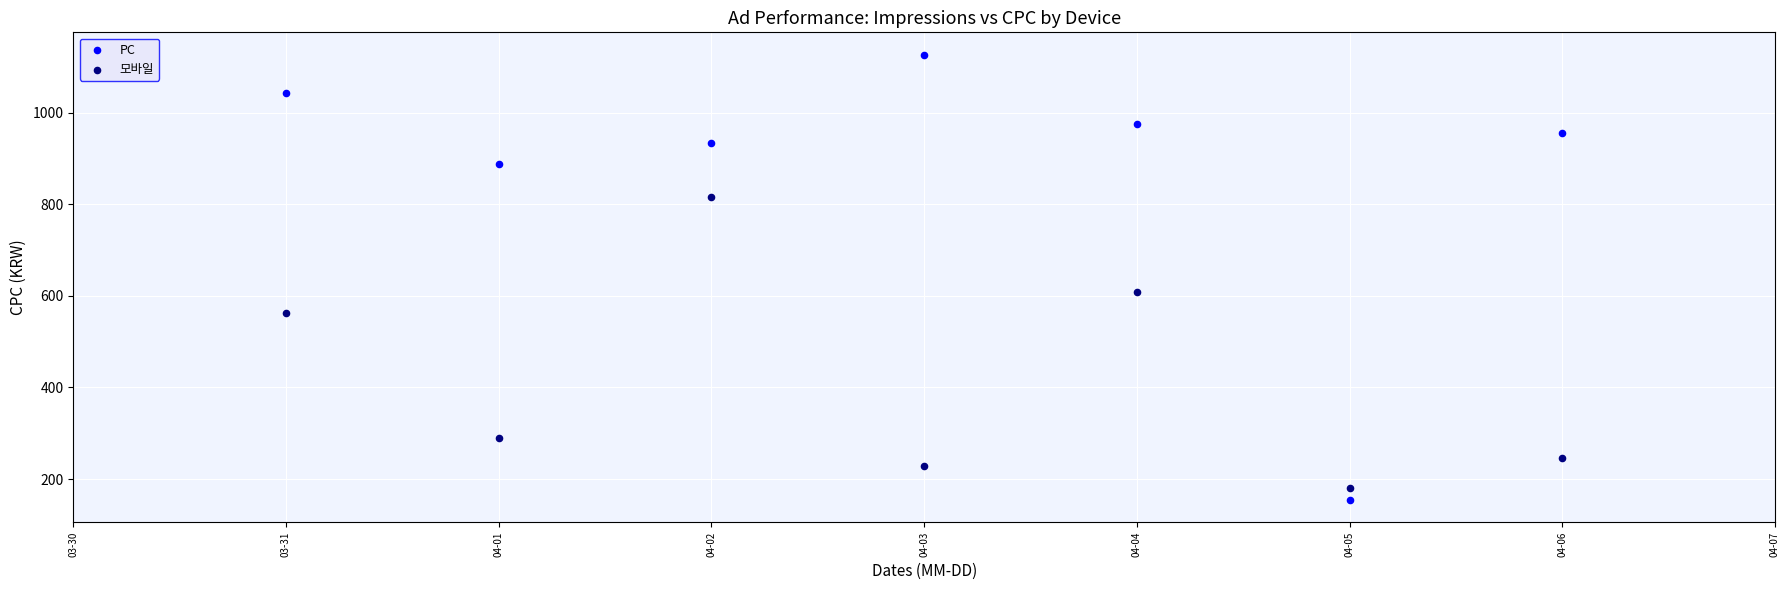

Which series has the widest spread of Y values?

PC